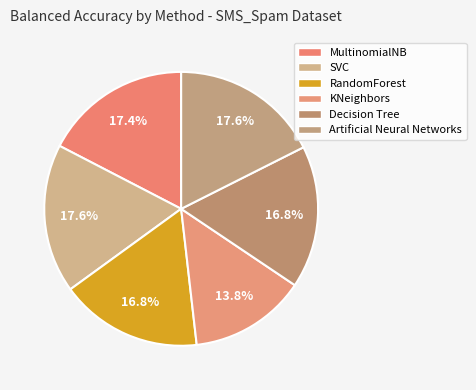

True or false: Artificial Neural Networks accounts for 18% of the total.

True